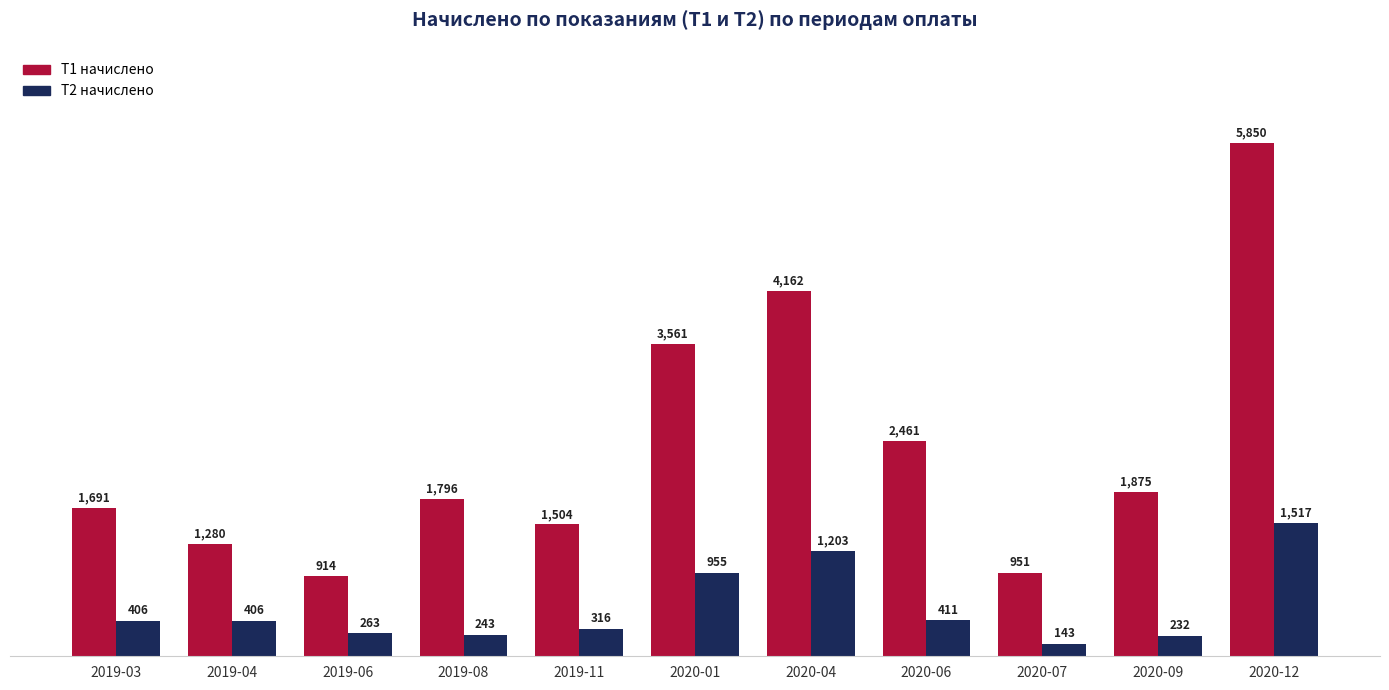

What is the label of the 7th bar from the right?

2019-11